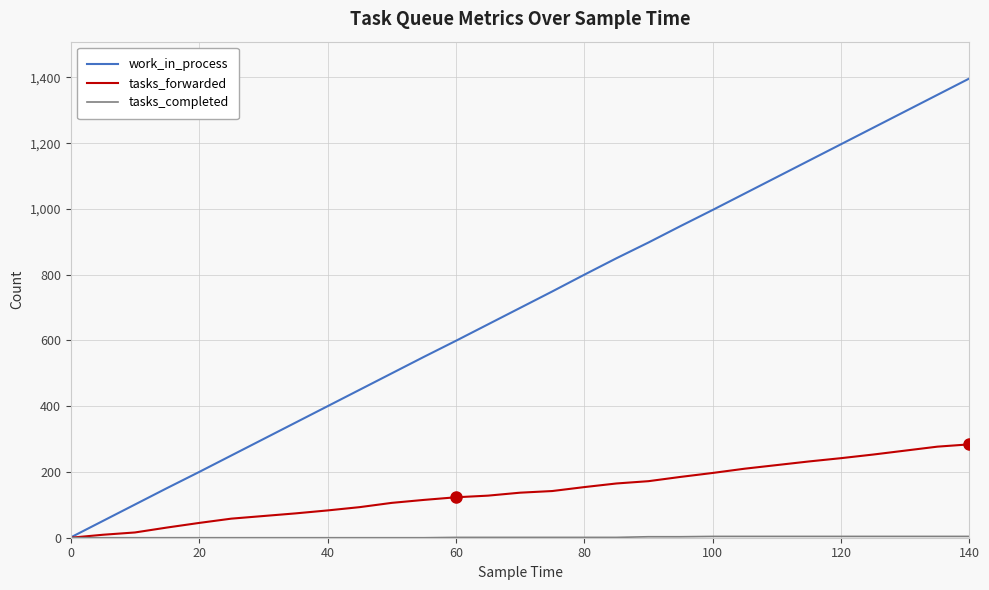

Which series has the largest range (max minus min)?

work_in_process